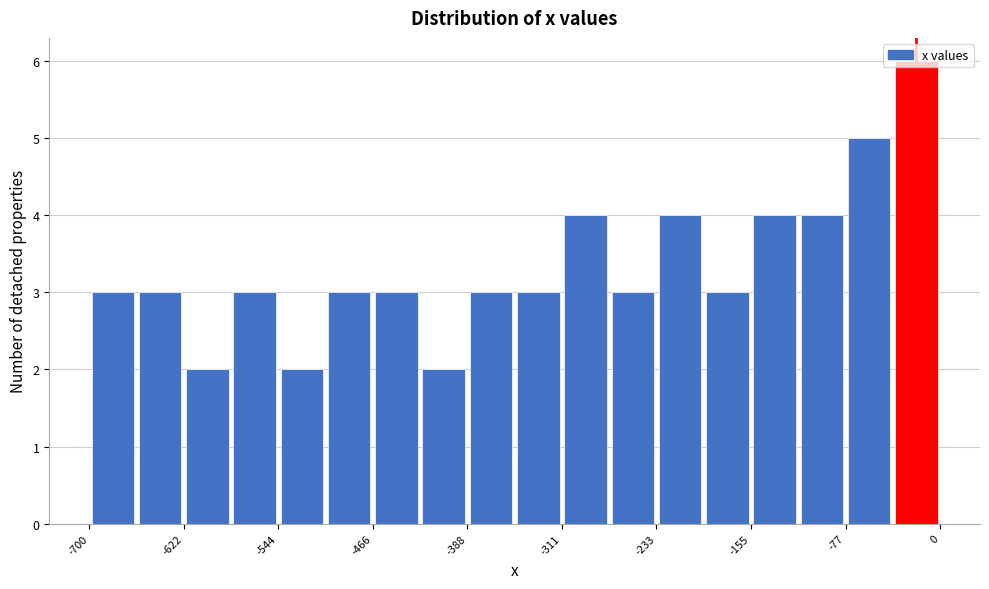

Read against the x-axis, roughly where is the centre of the tallest bar?

-20